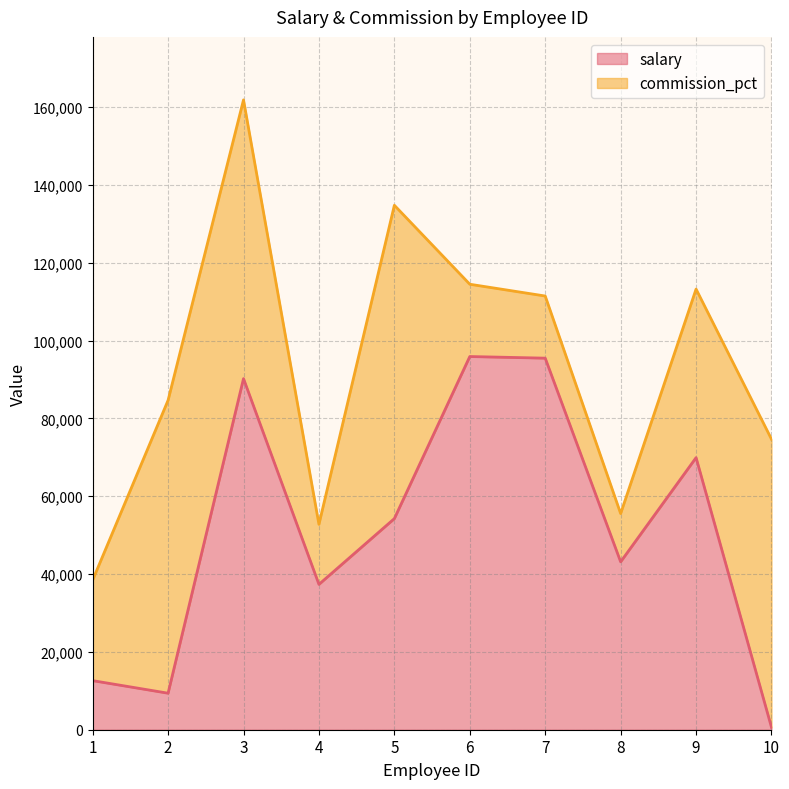

What is the value of the 1st point from the left?

12617